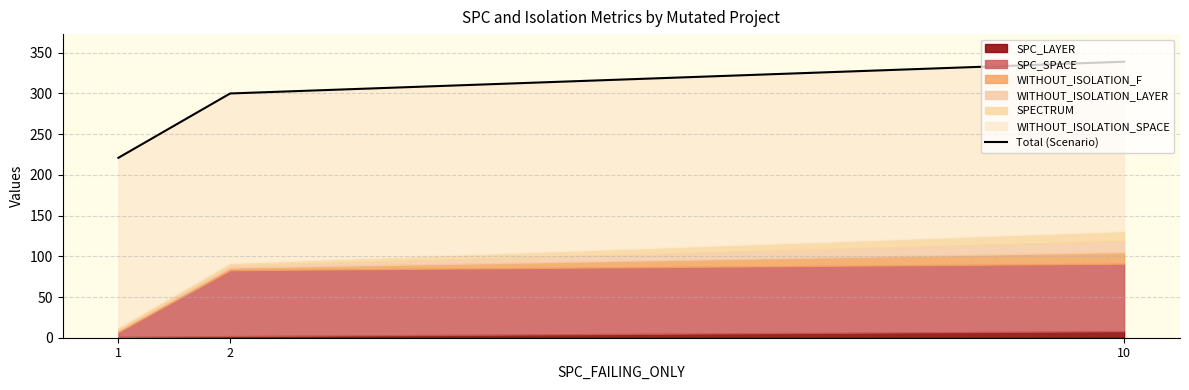

Reading left to right, transcribe all the data shown in this chart.

1=221	2=300	10=339